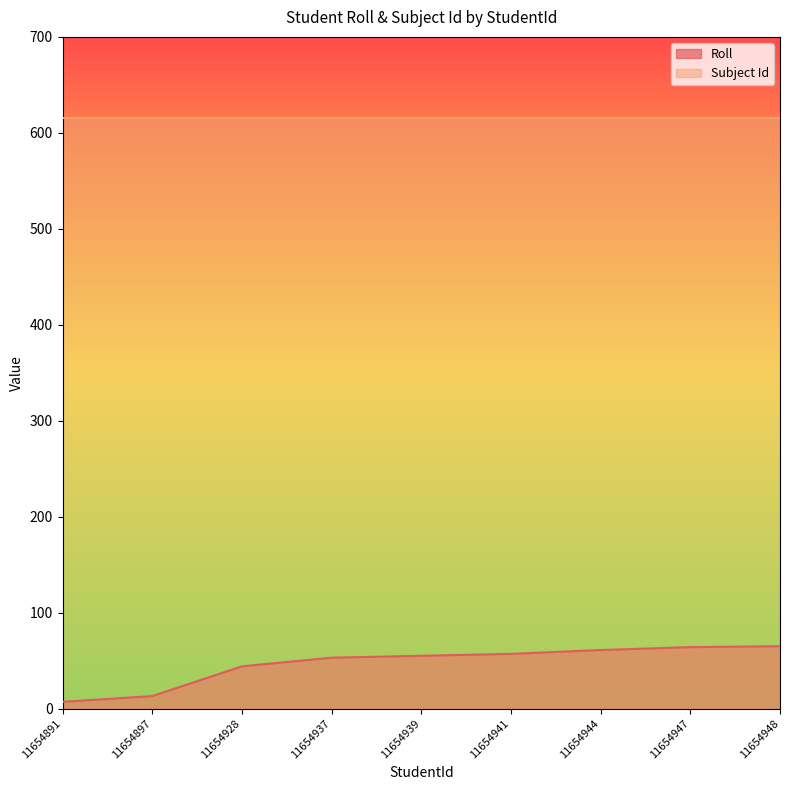

What is the change in value from 11654891 to 11654941?

+50